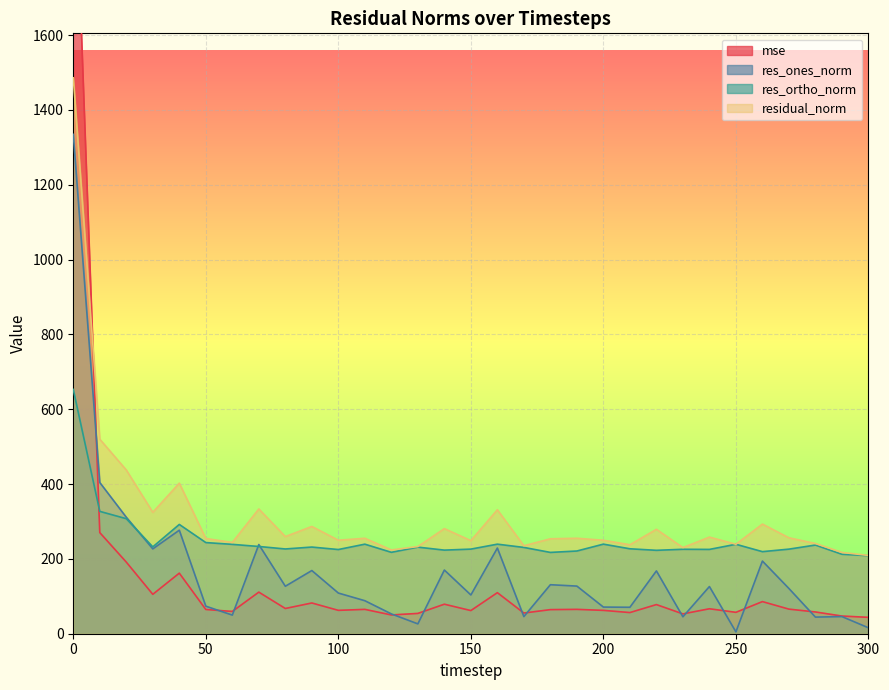

How many interior local valleys does the res_ones_norm series have?

10